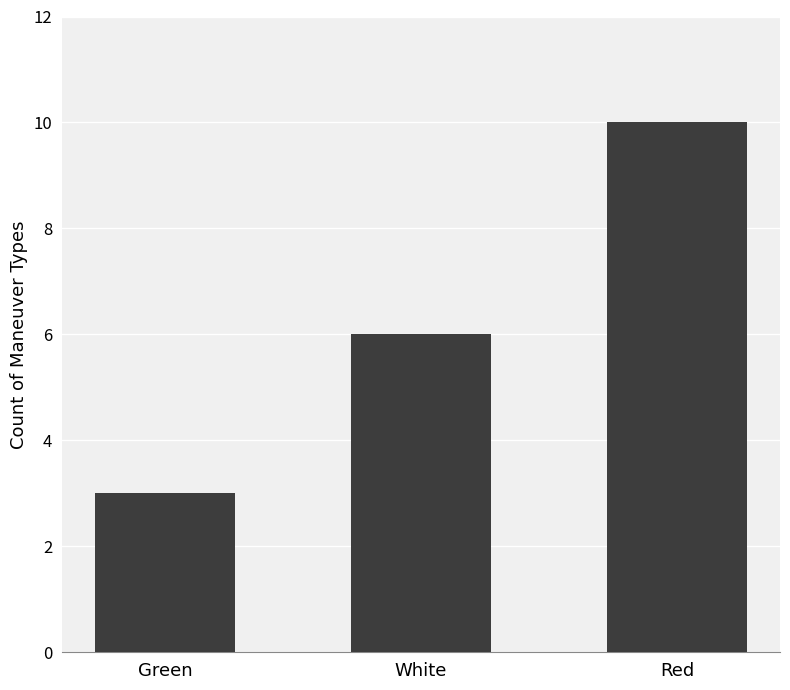

What is the greatest value displayed?

10